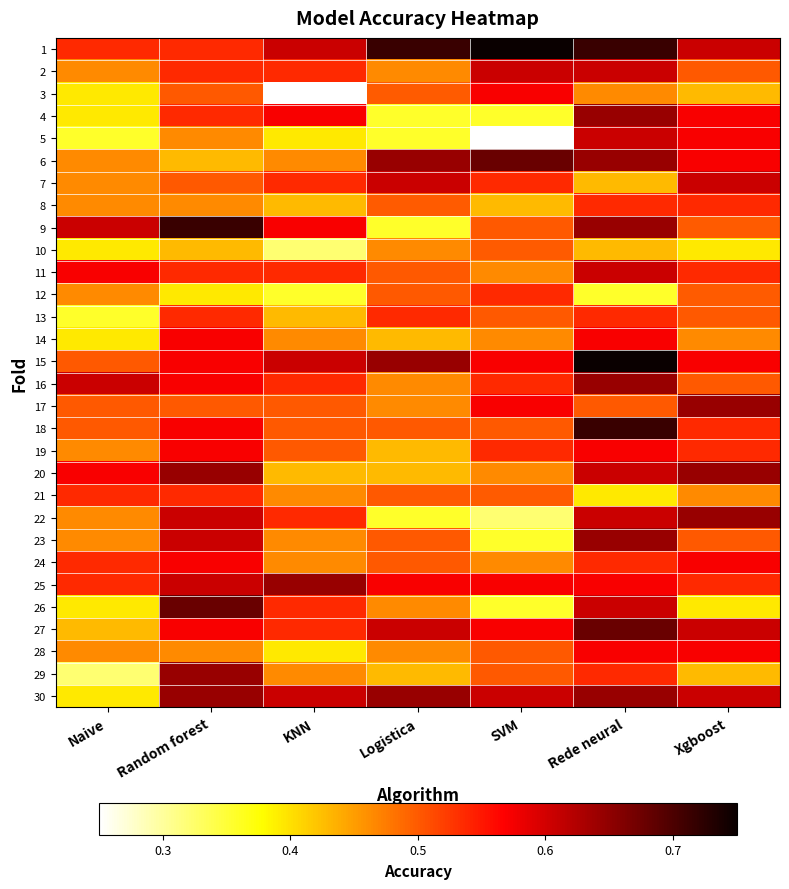

Which series has the largest range (max minus min)?

9